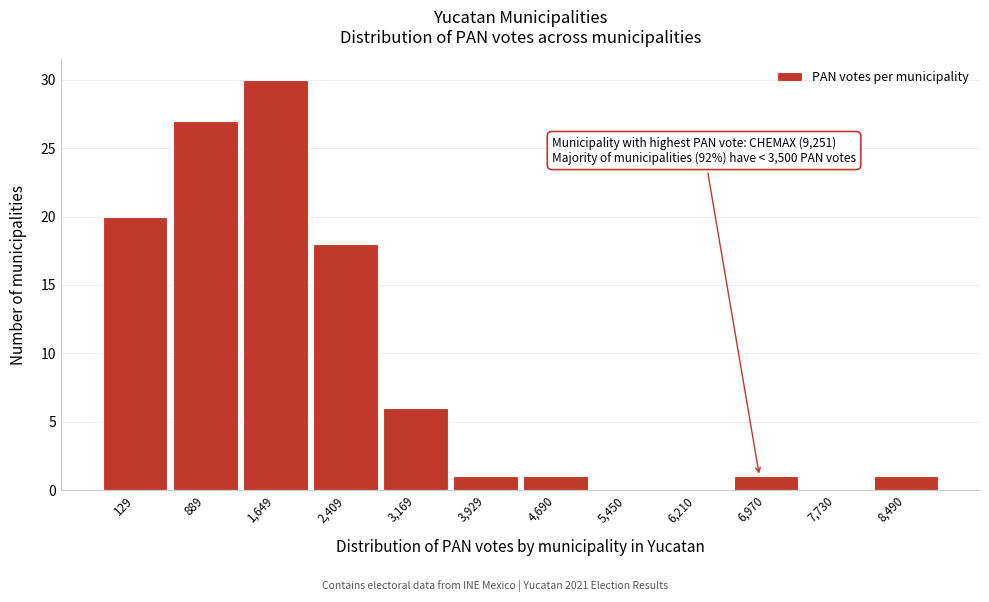

Reading left to right, list all the values displayed in this chart.

129=20	889=27	1,649=30	2,409=18	3,169=6	3,929=1	4,690=1	5,450=0	6,210=0	6,970=1	7,730=0	8,490=1